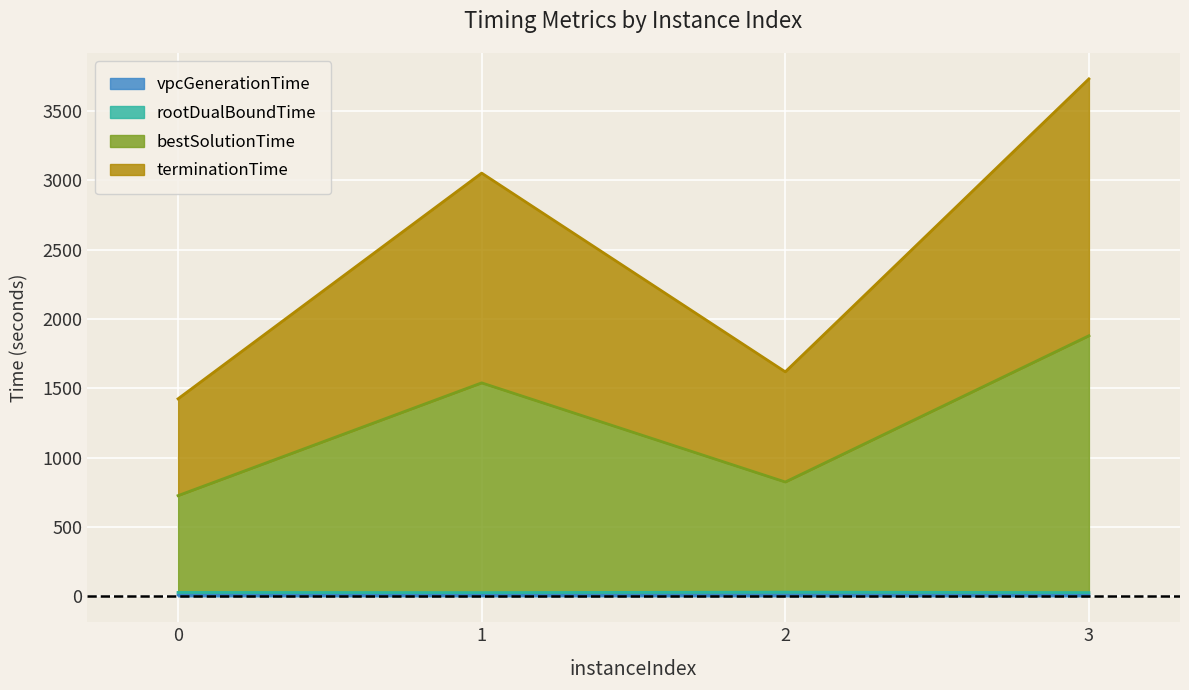

The value of terminationTime at 3 is 2672.3. True or false?

False